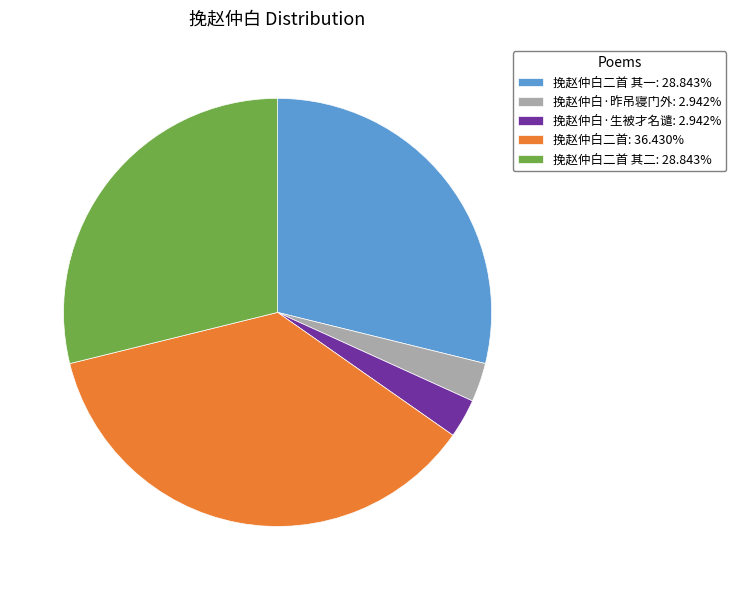

How many slices are in this pie chart?

5